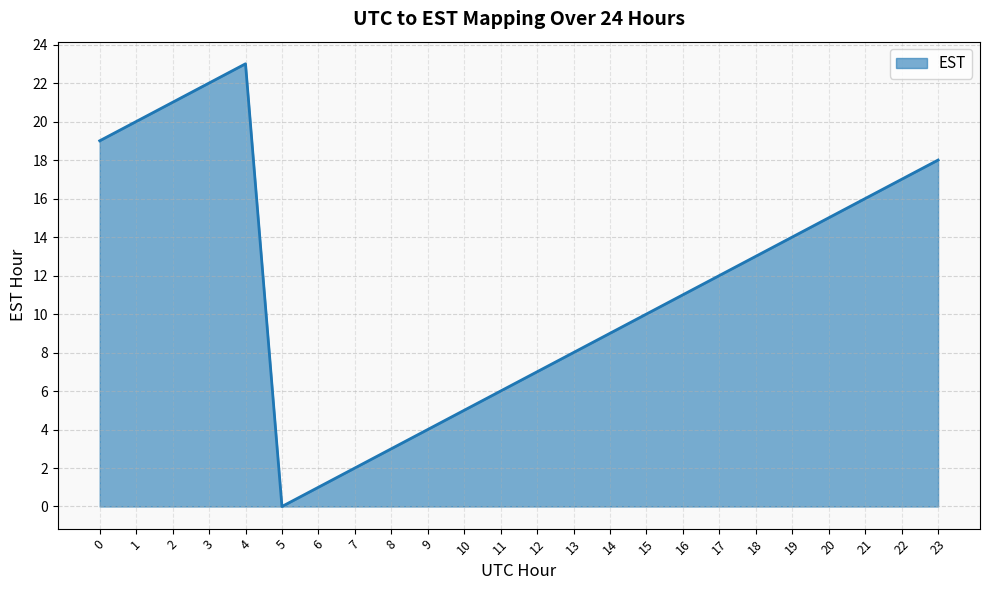

Reading left to right, what are all the values shown in this chart?

19	20	21	22	23	0	1	2	3	4	5	6	7	8	9	10	11	12	13	14	15	16	17	18